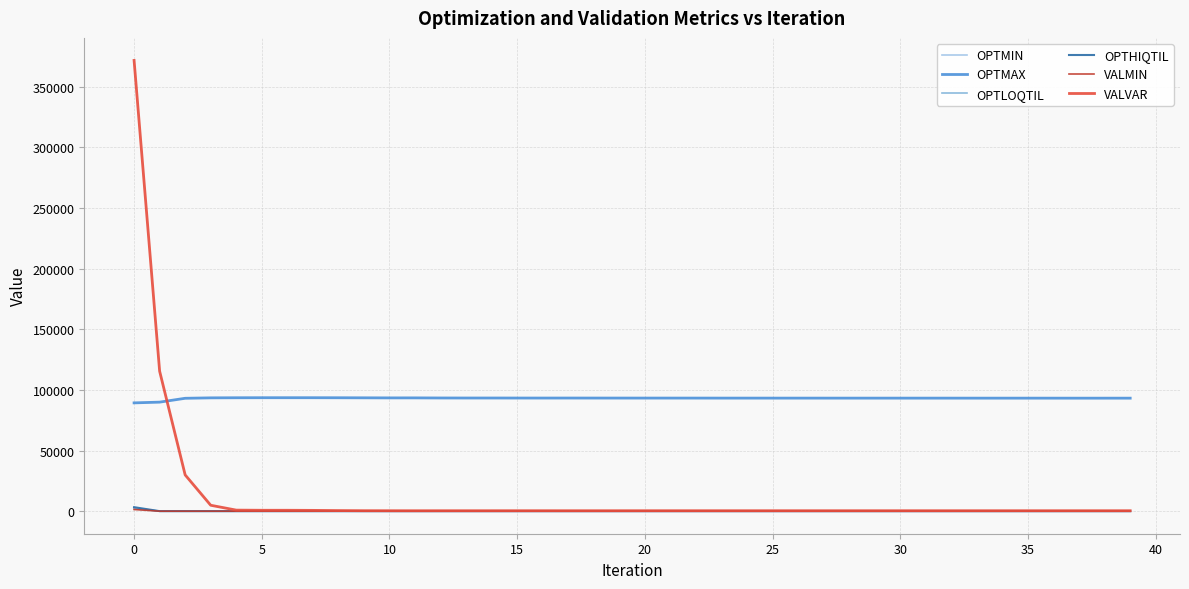

Which series has the largest total across all categories?

OPTMAX